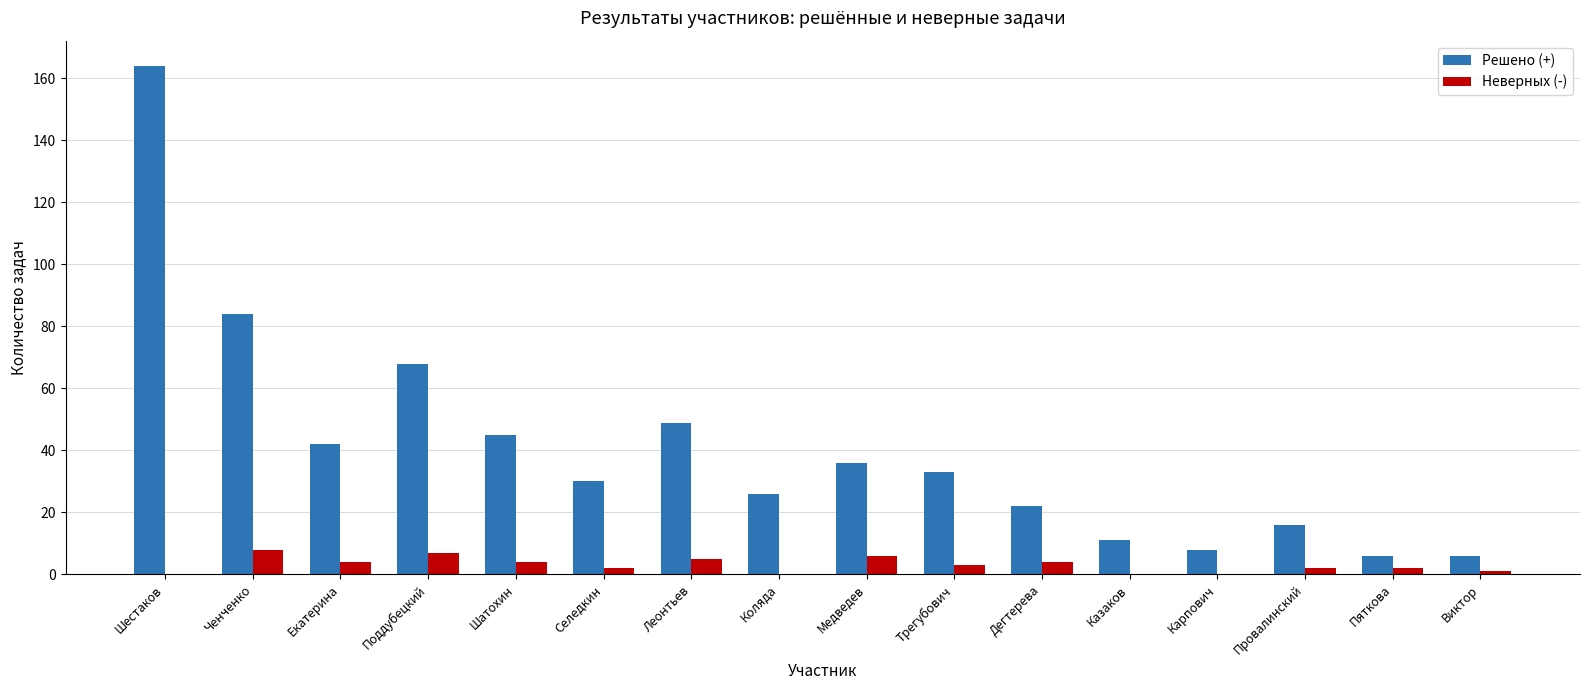

What are all the series names shown in the legend?

Решено (+), Неверных (-)